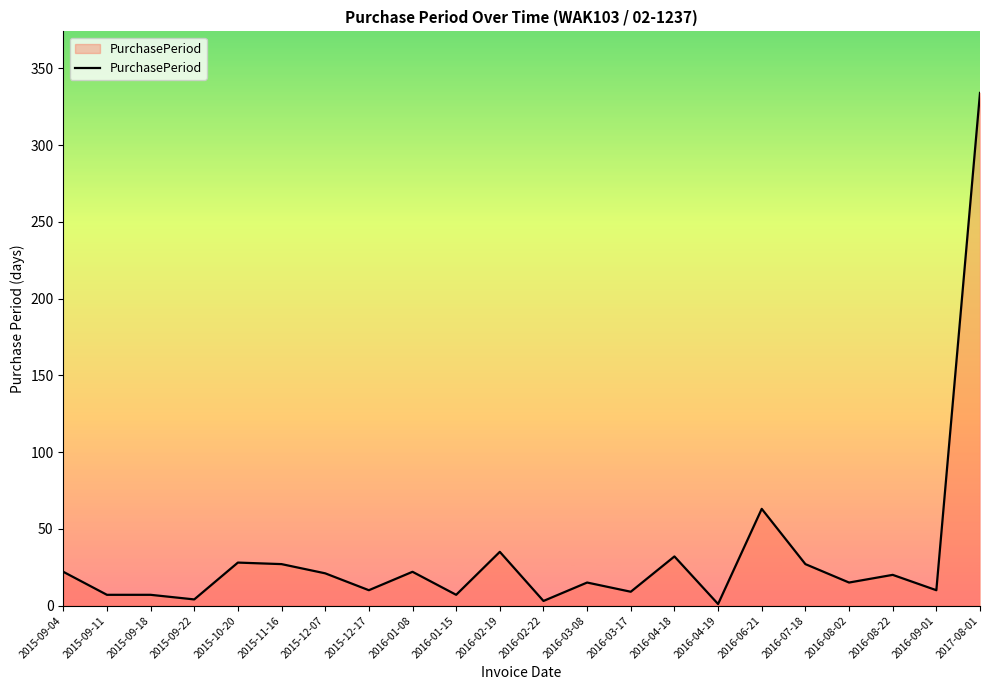

Where is the data nearest to the value 167?

2016-06-21